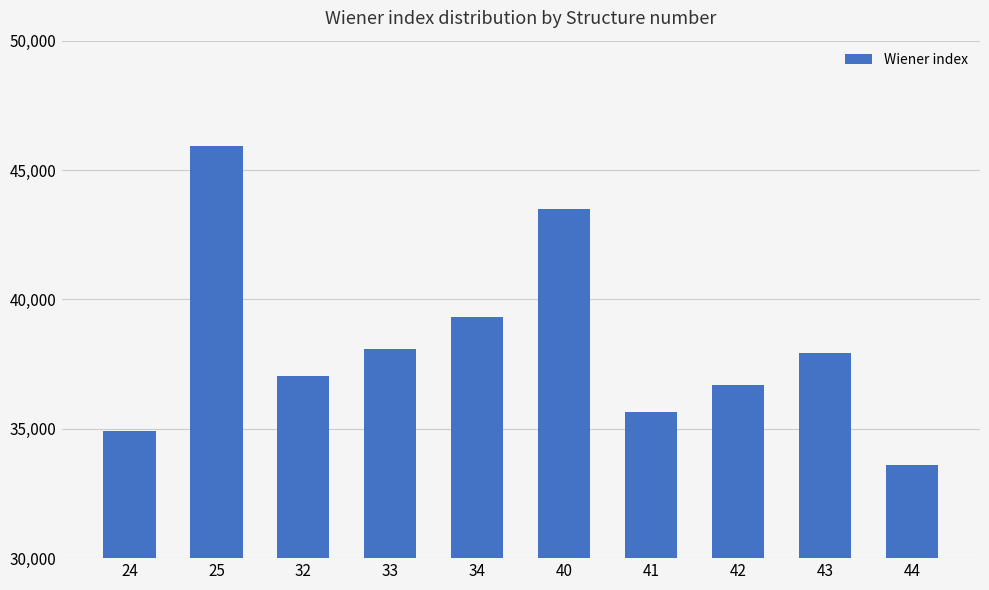

Approximately how many times larger is the value at 32 compared to 43?

1.0